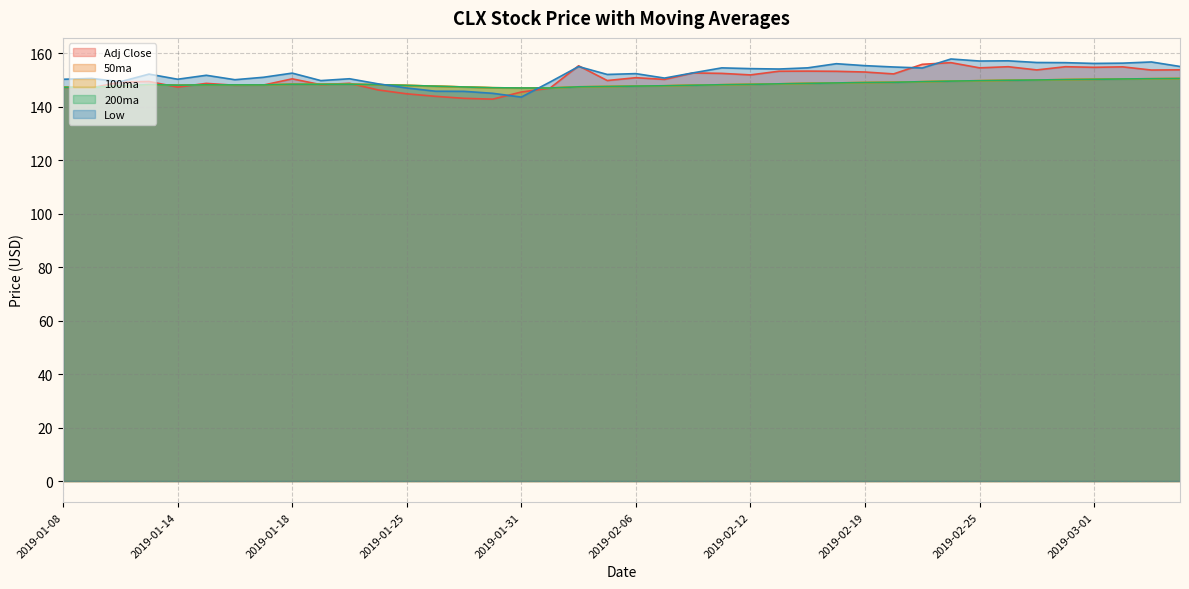

How many data points does each series have?

40